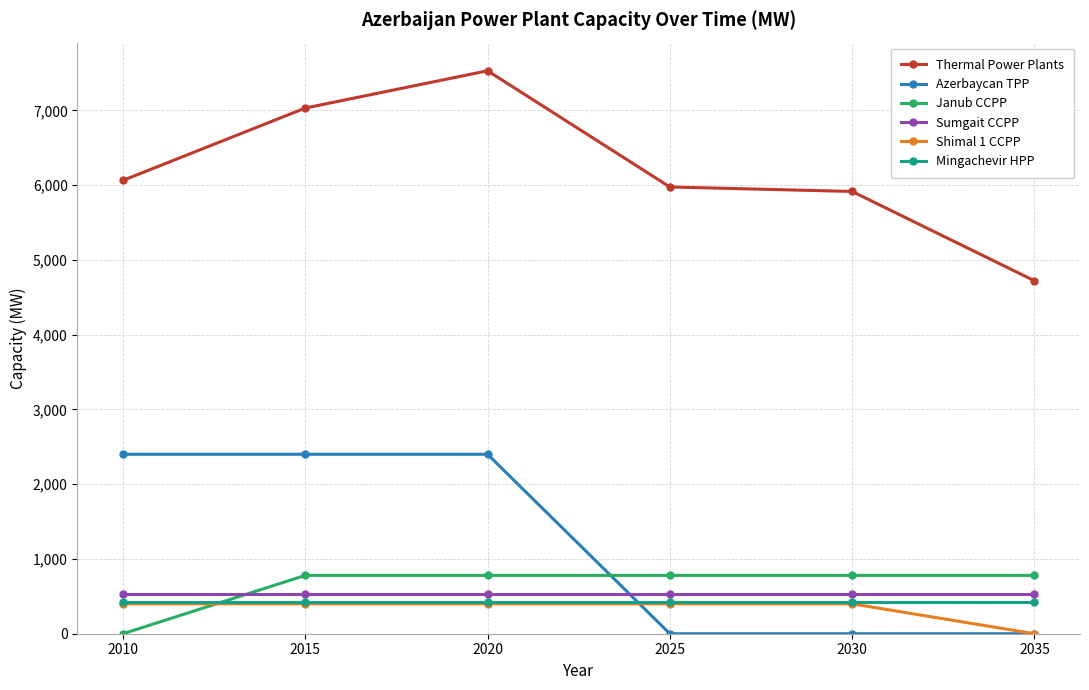

Reading left to right, what are all the values shown in this chart?

Thermal Power Plants: 2010=6062.8	2015=7029.9	2020=7528.8	2025=5974.7	2030=5914.7	2035=4720.5
Azerbaycan TPP: 2010=2400.0	2015=2400.0	2020=2400.0	2025=0.0	2030=0.0	2035=0.0
Janub CCPP: 2010=0.0	2015=780.0	2020=780.0	2025=780.0	2030=780.0	2035=780.0
Sumgait CCPP: 2010=525.3	2015=525.3	2020=525.3	2025=525.3	2030=525.3	2035=525.3
Shimal 1 CCPP: 2010=400.0	2015=400.0	2020=400.0	2025=400.0	2030=400.0	2035=0.0
Mingachevir HPP: 2010=424.6	2015=424.6	2020=424.6	2025=424.6	2030=424.6	2035=424.6